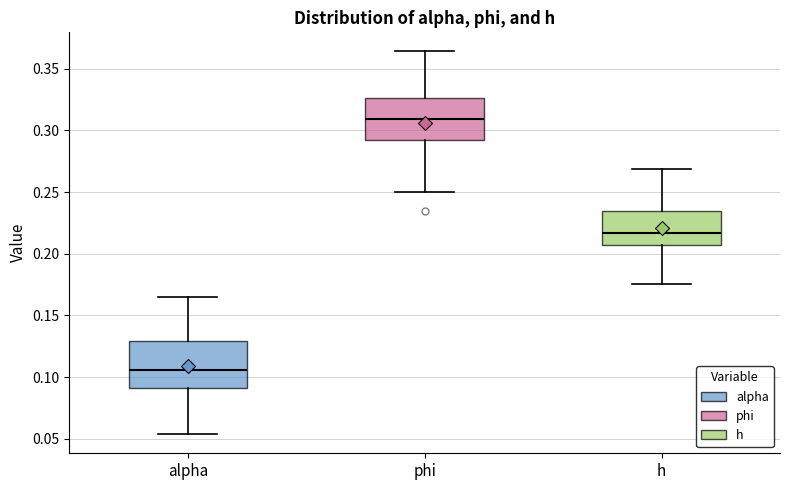

Which box's median line is the highest?

phi